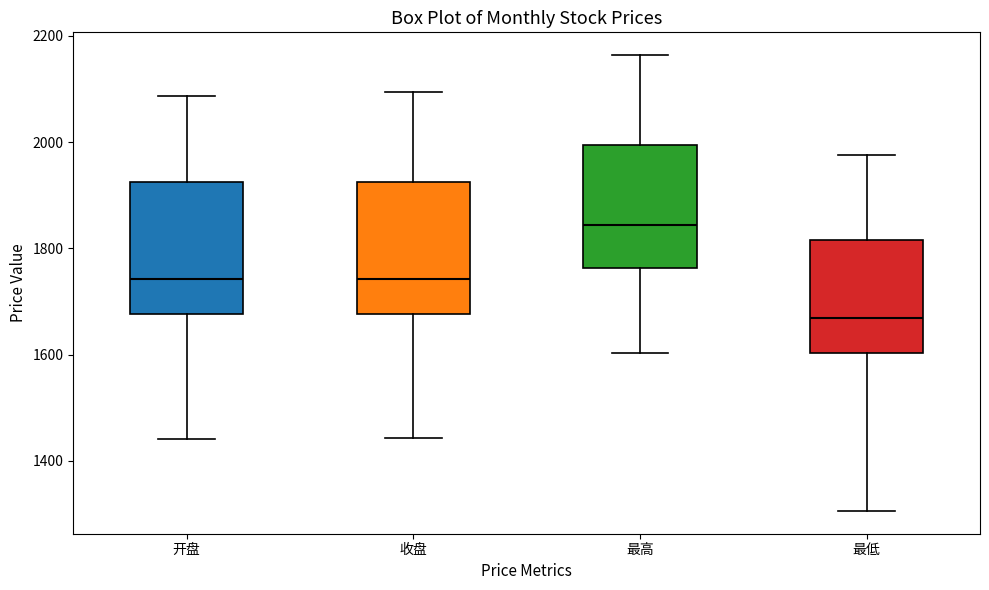

Reading left to right, transcribe this box plot: for each box, give where its median line is, the range the box spans, and where its two whiskers end, as read against the y-axis. The values are not printed on the chart, so give them approximately, as read against the axis.

开盘: median 1740, box 1680 to 1920, whiskers 1440 to 2080
收盘: median 1740, box 1680 to 1920, whiskers 1440 to 2100
最高: median 1840, box 1760 to 2000, whiskers 1600 to 2160
最低: median 1660, box 1600 to 1820, whiskers 1300 to 1980